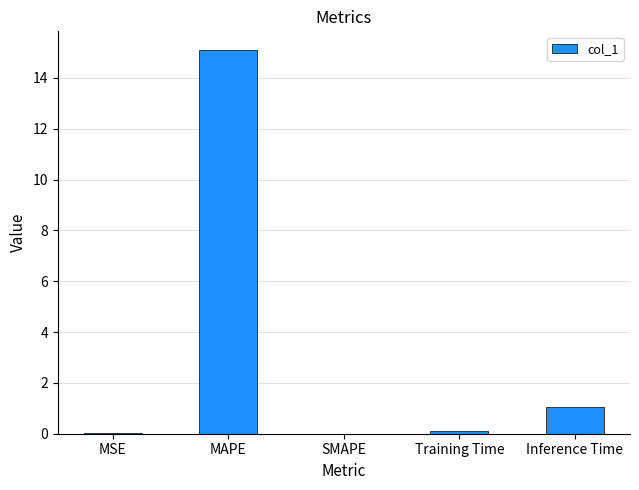

What is the change in value from Training Time to Inference Time?

+0.9